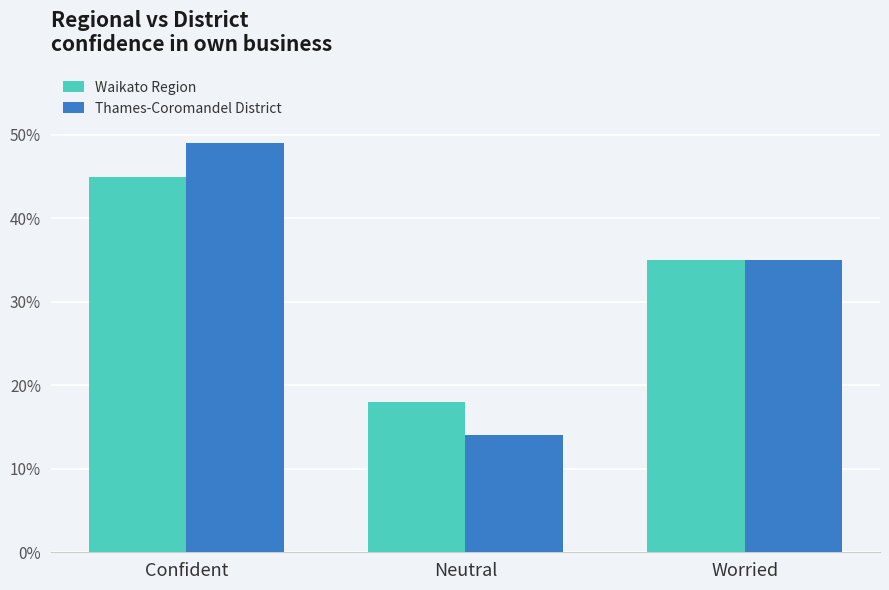

What is the difference between the maximum and minimum values in the Thames-Coromandel District series?

0.3